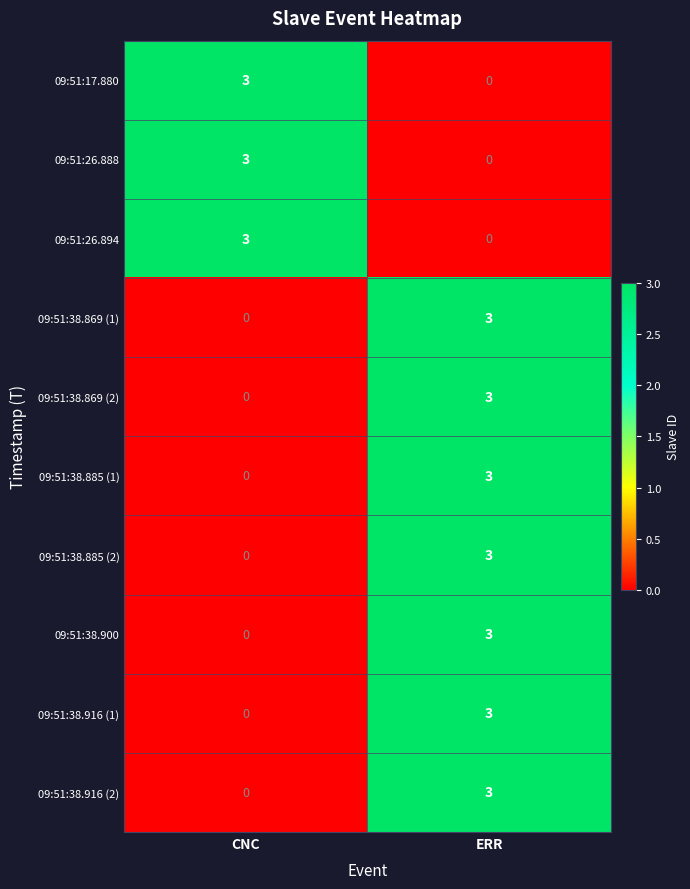

What is the total value across all series at ERR?

21